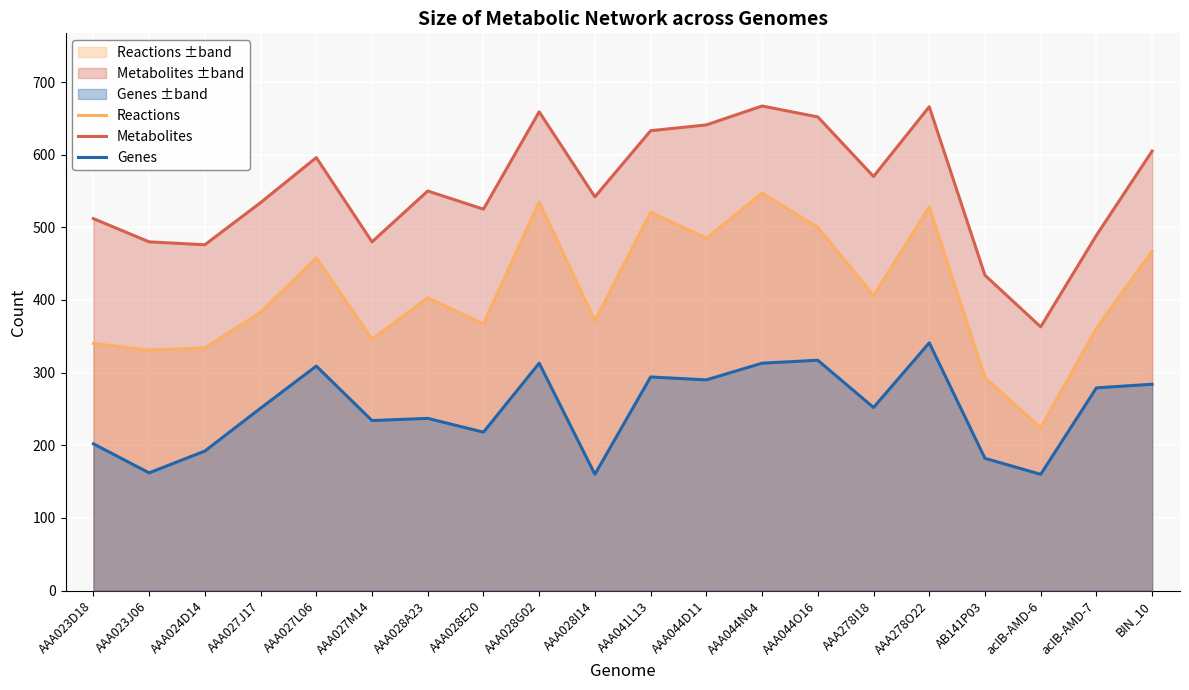

Rank the series at acIB-AMD-6 from lowest to highest value.

Genes, Reactions, Metabolites